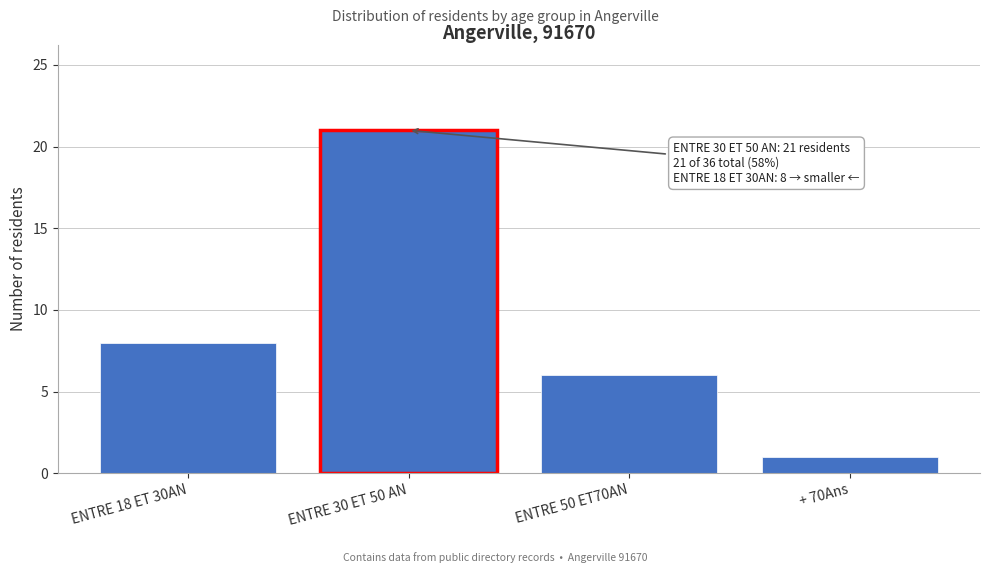

Reading right to left, what are all the values shown in this chart?

1	6	21	8